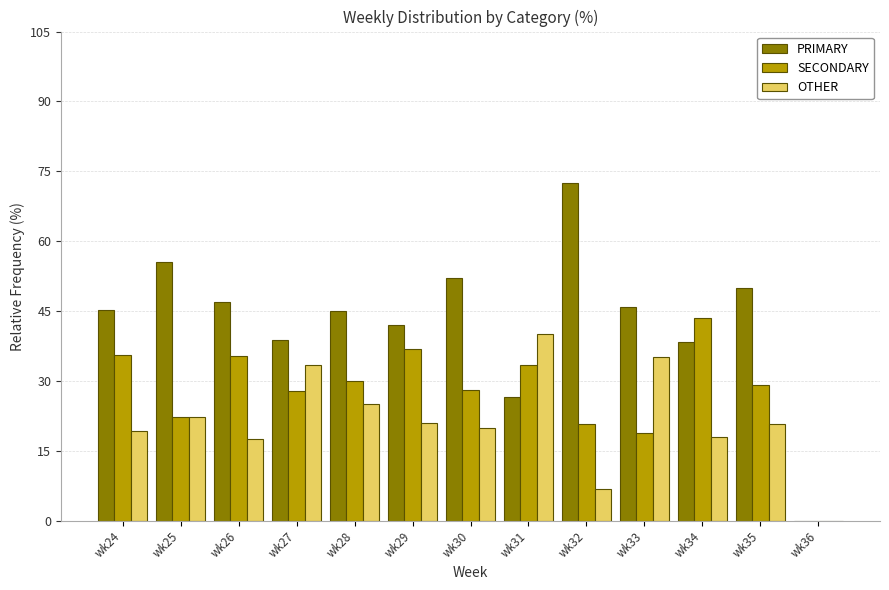

What is the total value across all series at wk31?

100.0